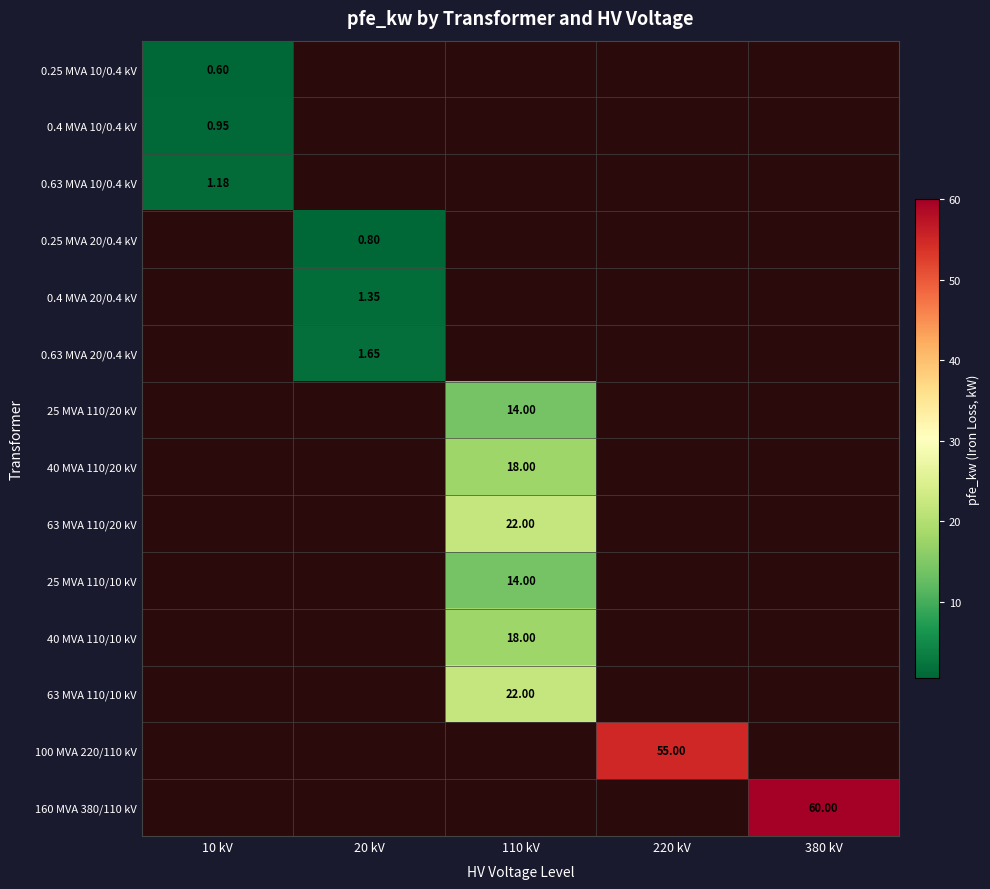

How many values in 0.4 MVA 20/0.4 kV are above zero?

1